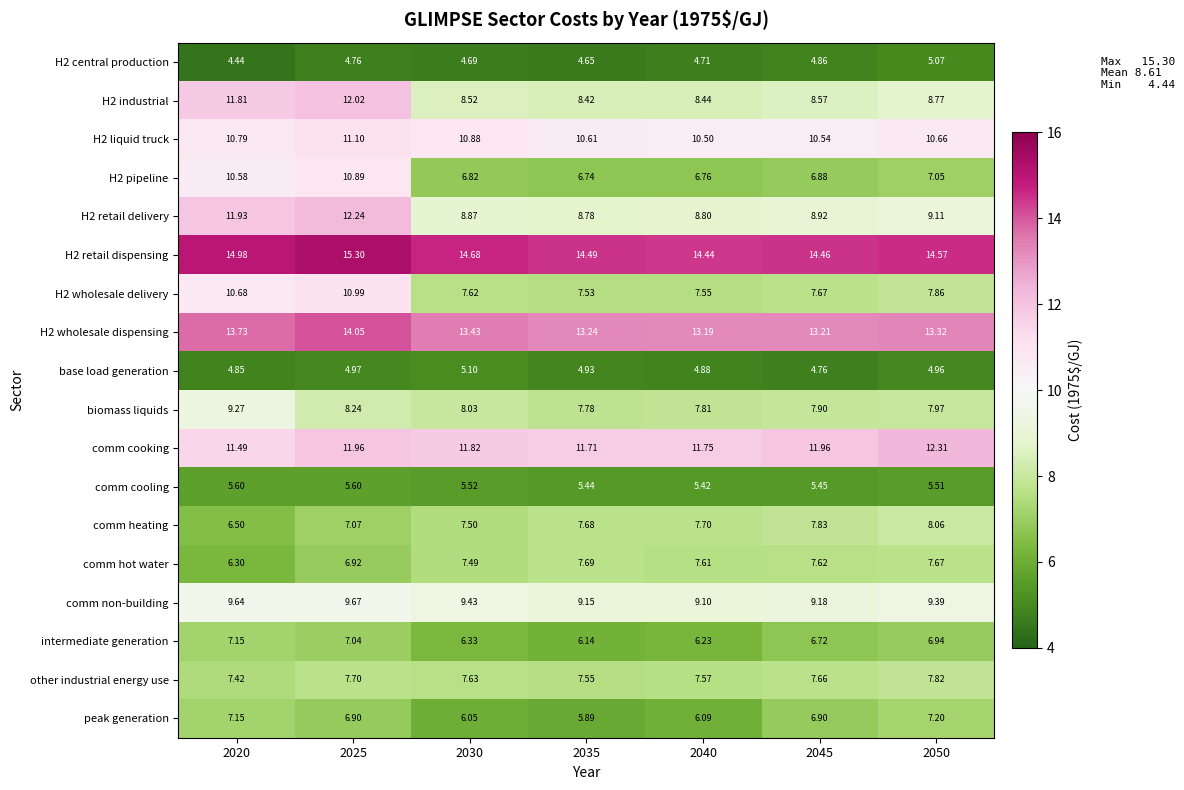

Is the value of biomass liquids at 2020 greater than the value of H2 retail dispensing at 2035?

No